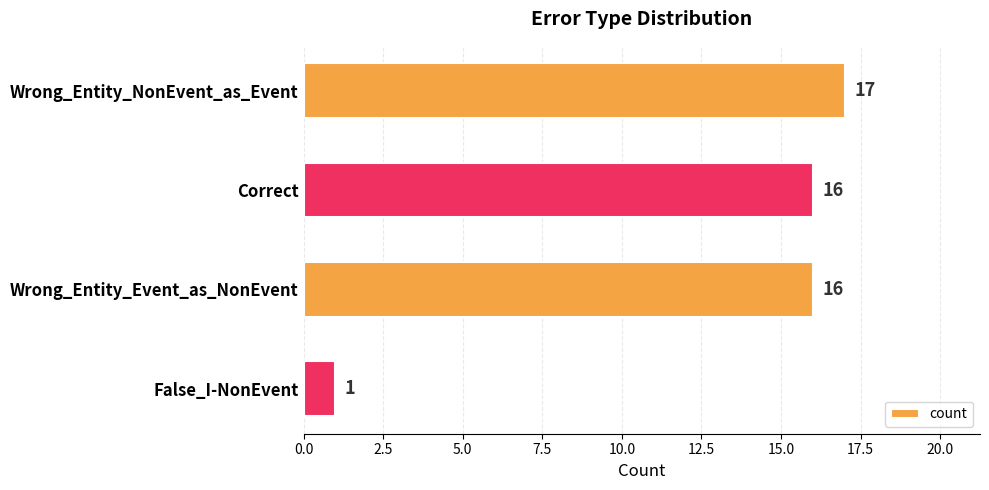

What is the smallest value displayed?

1